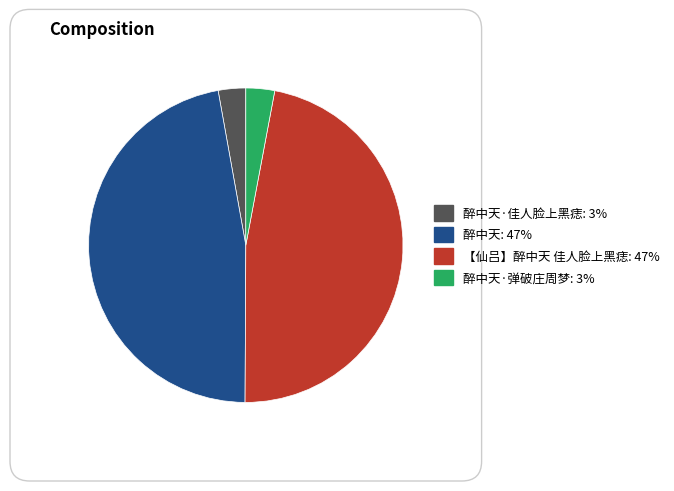

Is there a majority slice in this chart?

No